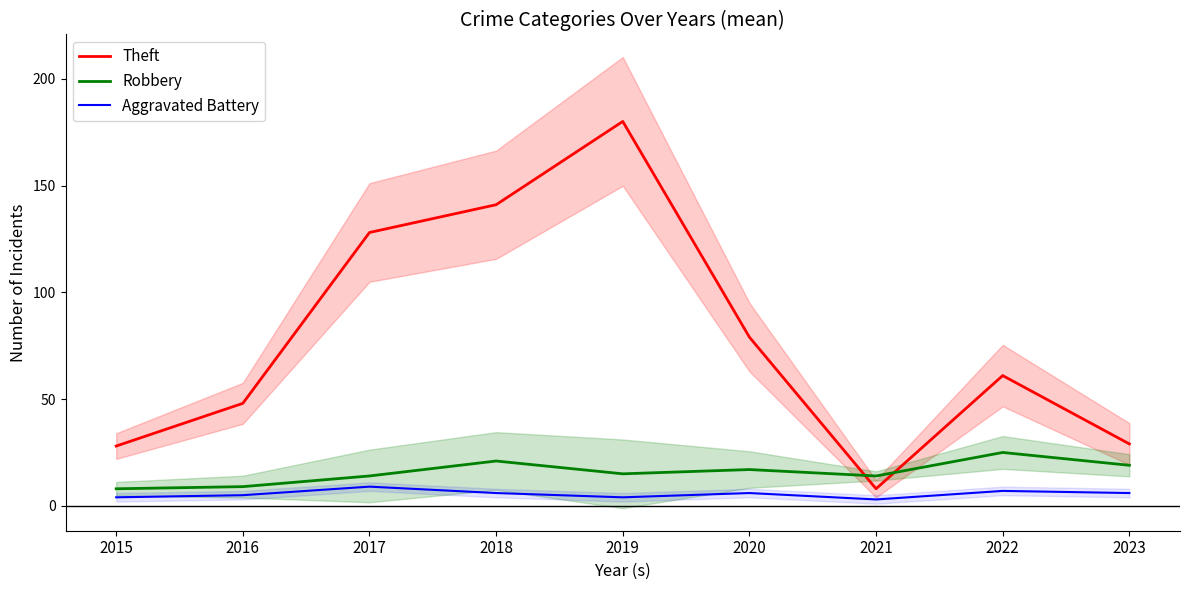

What is the average value of the Robbery series?

16